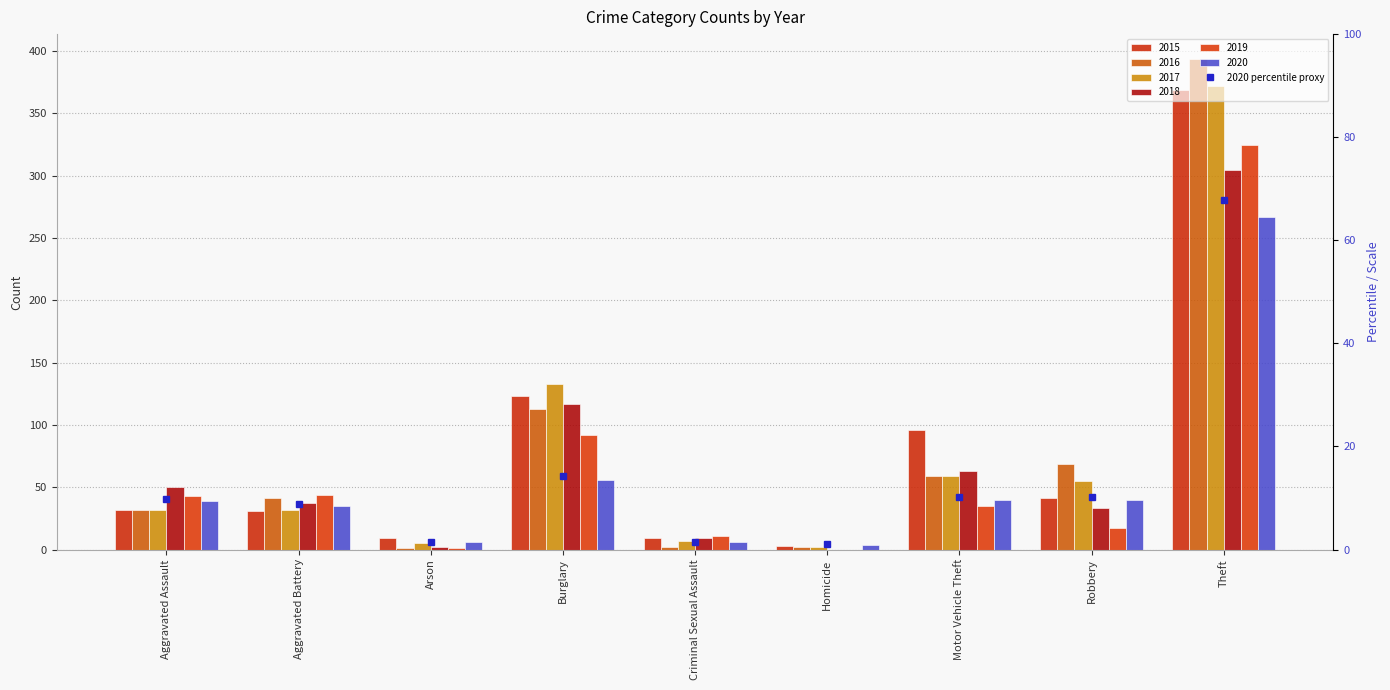

What is the label of the 9th bar from the left?

Theft